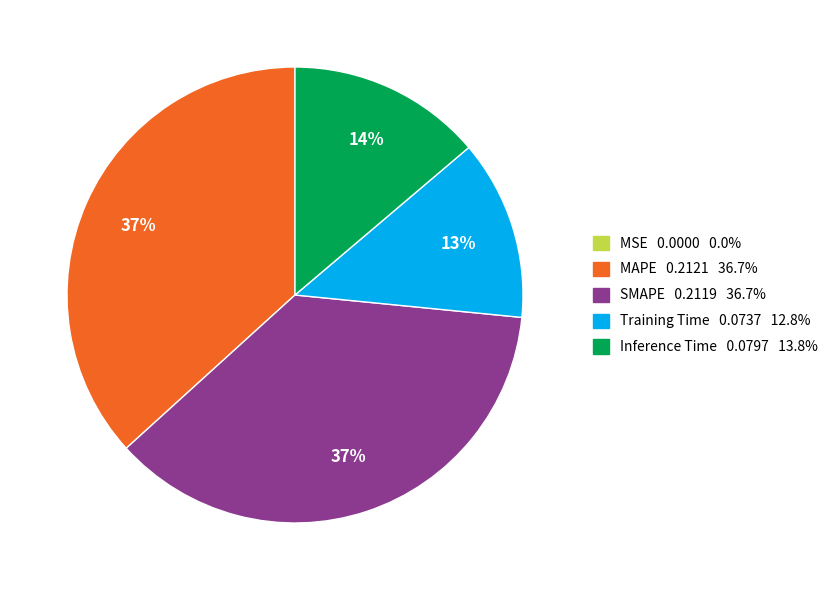

Combined, do MAPE and SMAPE account for over 50%?

Yes